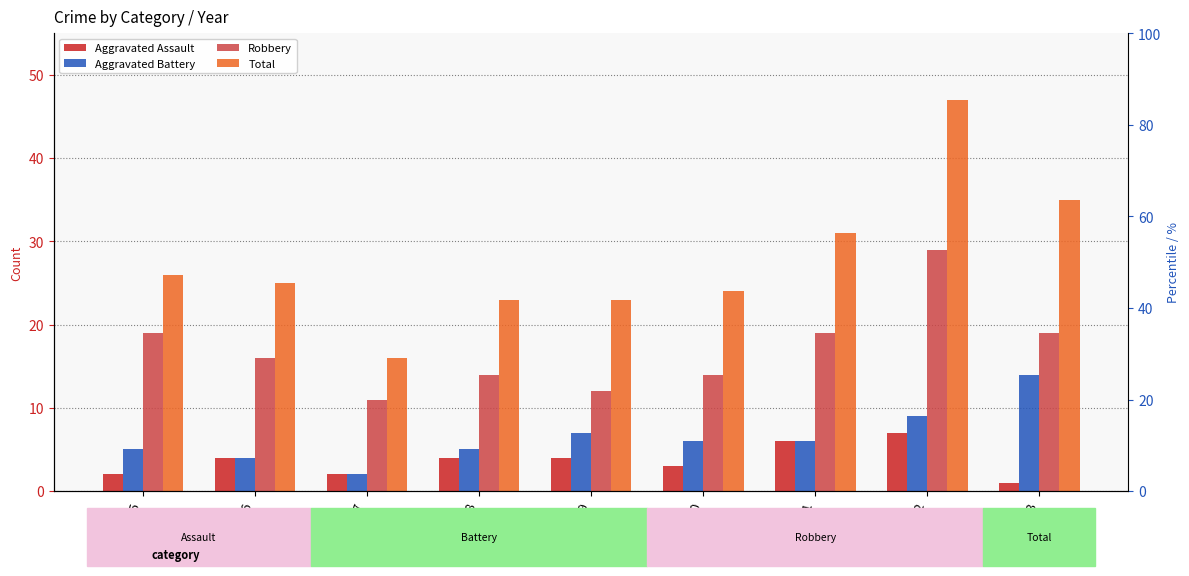

List the labels in order of Total value, largest first.

2022, 2023, 2021, 2015, 2016, 2020, 2018, 2019, 2017